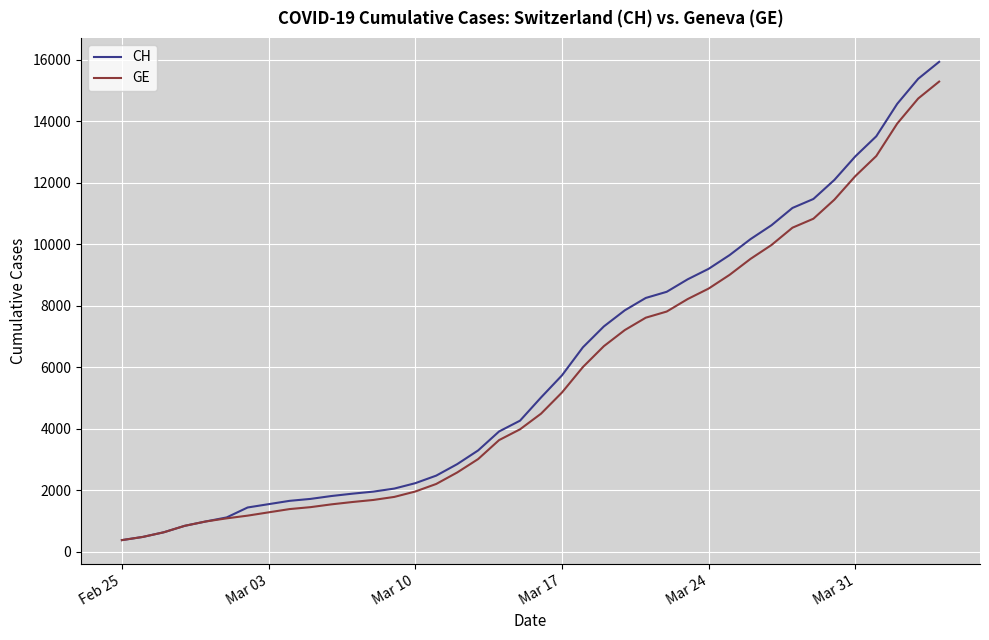

Does the chart display data point markers on the line(s)?

No